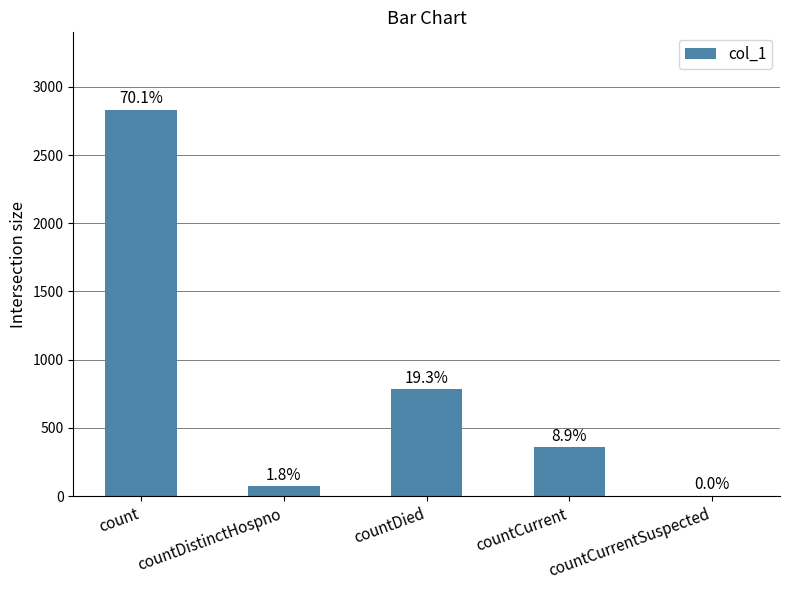

Which has a higher value, countCurrent or countDied?

countDied